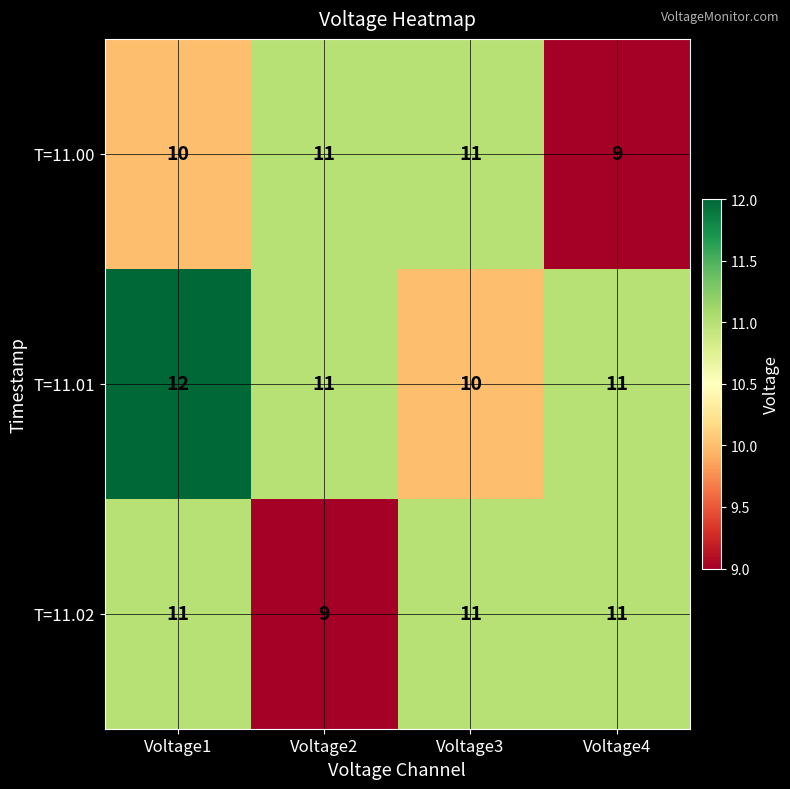

Rank the series by their average value, from lowest to highest.

T=11.00, T=11.02, T=11.01